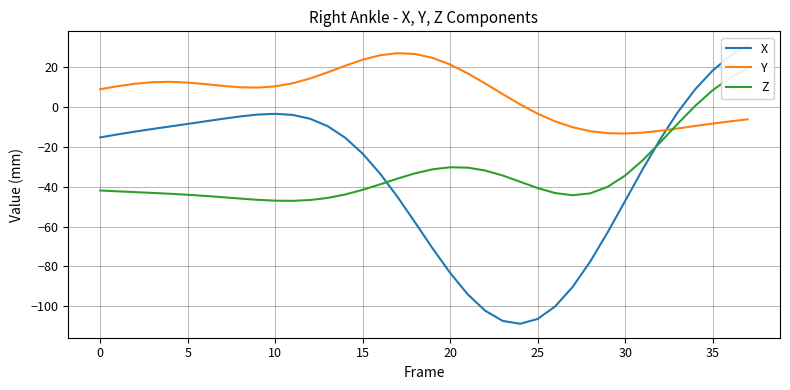

What is the sum of the Y values at 10 and 30?

-2.8